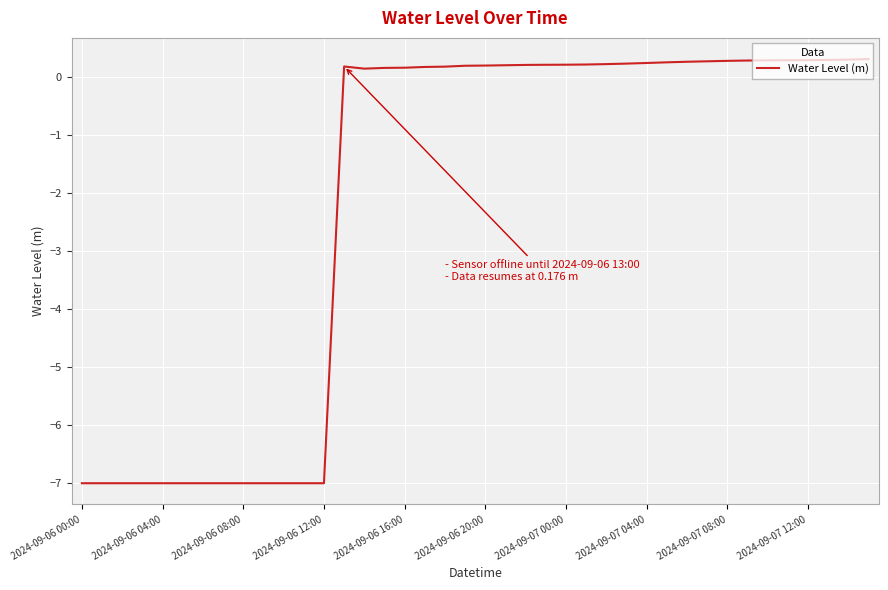

What is the maximum value shown in the chart?

0.3